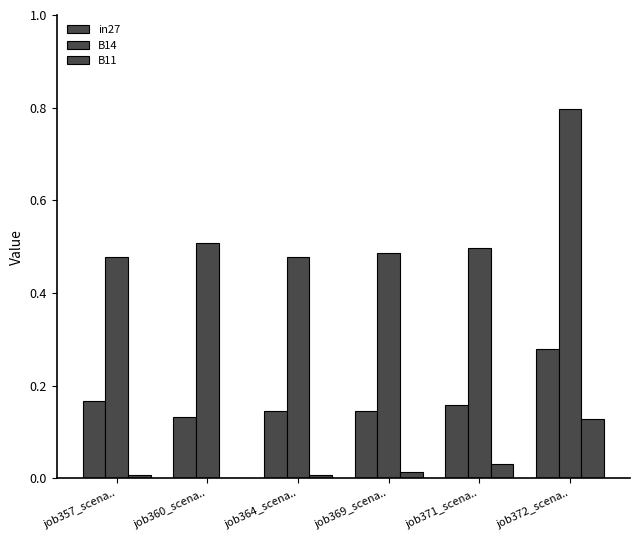

The value of B11 at job357_scena.. is 0.0. True or false?

True